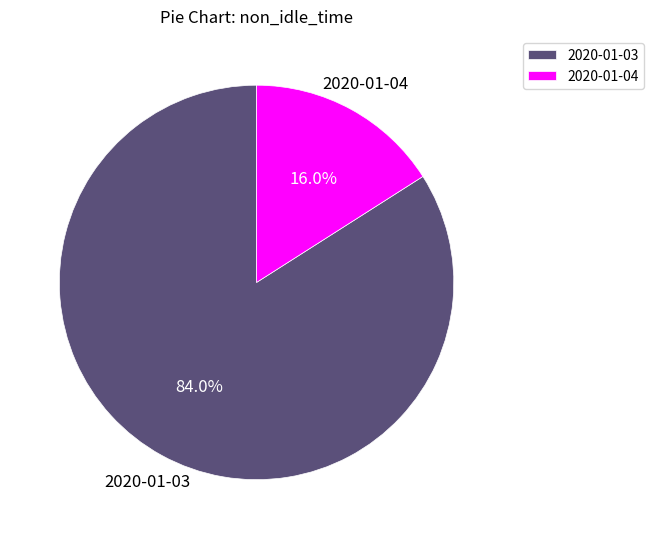

How much of the chart is everything except 2020-01-04?

84.0%